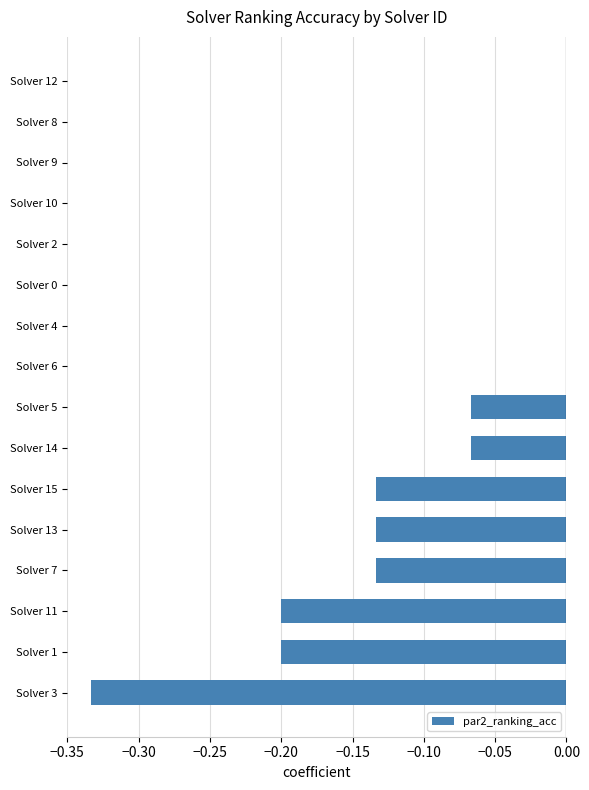

Are the bars horizontal?

Yes